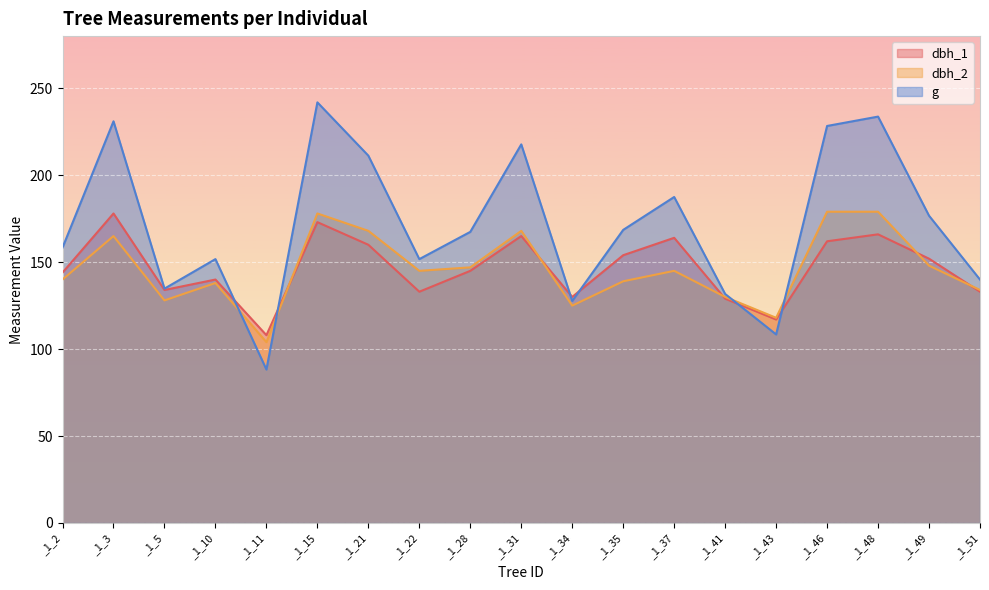

In dbh_2, how many points are lower than both neighbors (excluding endpoints)?

5